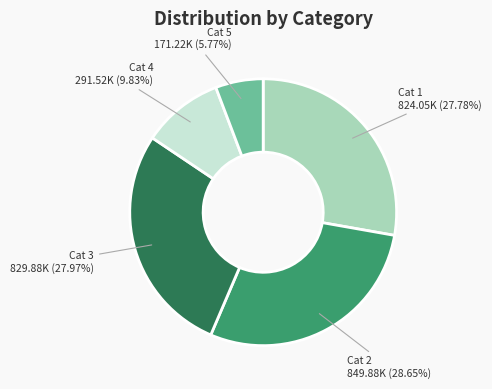

Does any single category account for the majority?

No